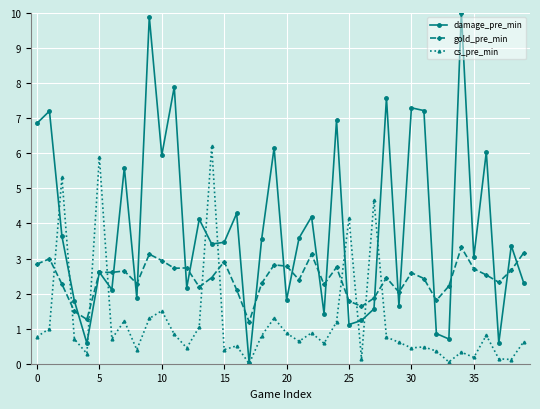

Which series ends up on top after the final intersection of gold_pre_min and cs_pre_min?

gold_pre_min